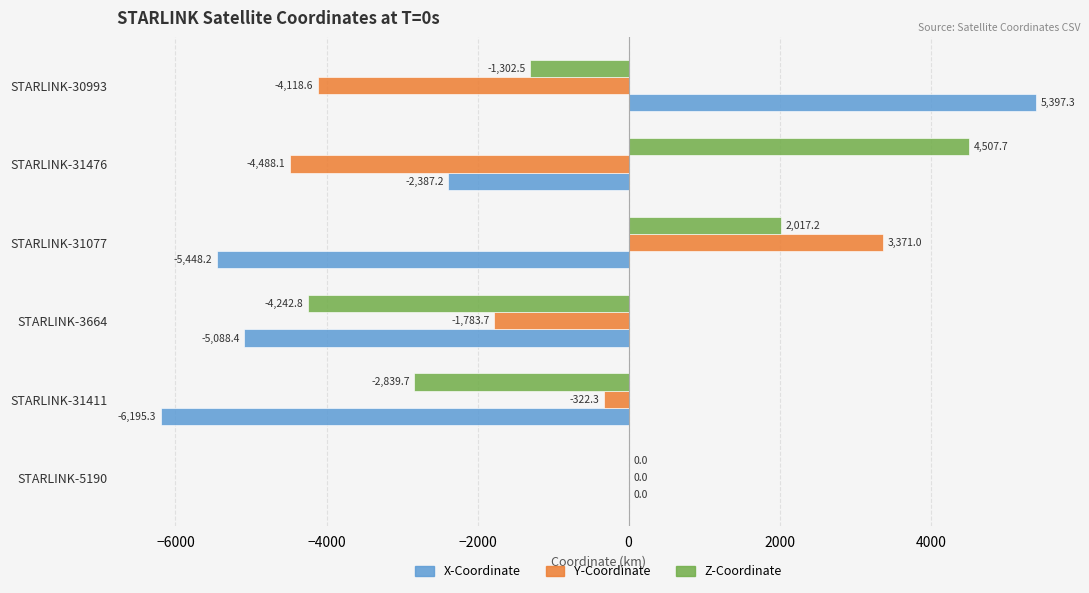

How many series are shown in this chart?

3